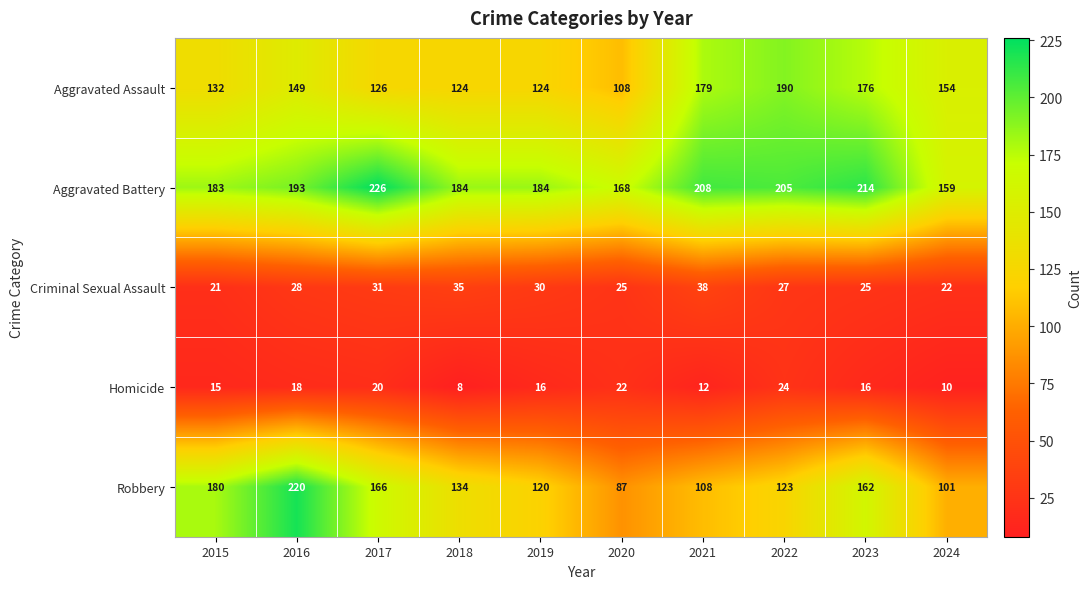

Which series has the largest total across all categories?

Aggravated Battery